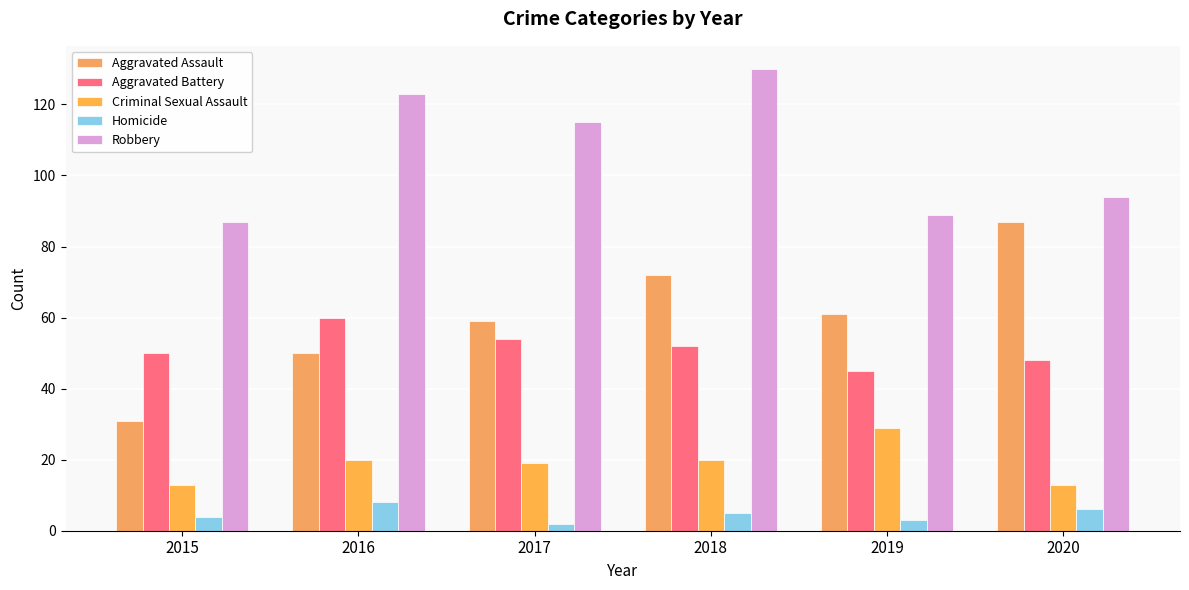

Which has a higher value, 2020 or 2015?

2020